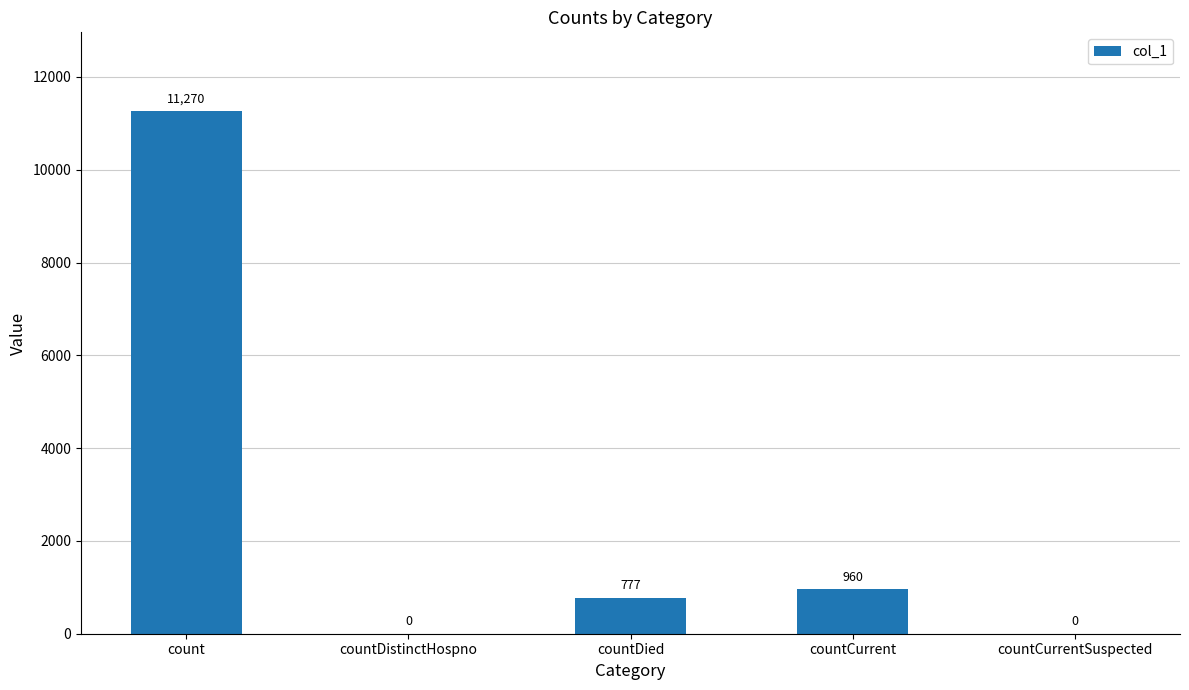

Between count and countCurrentSuspected, which is larger?

count